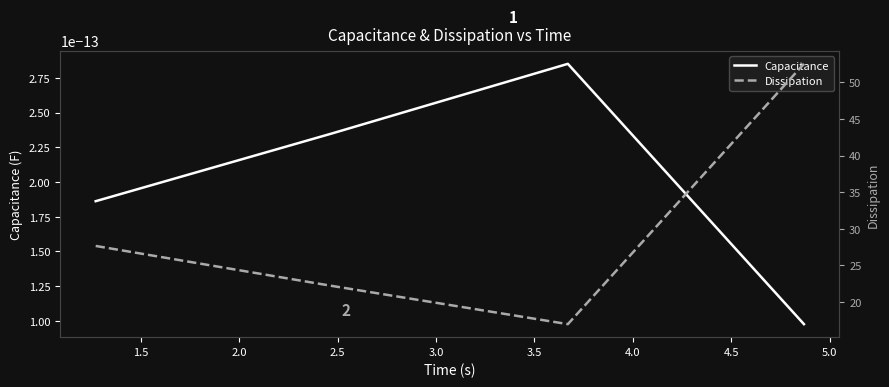

The Dissipation series shows 8.5 at 2.0. True or false?

False